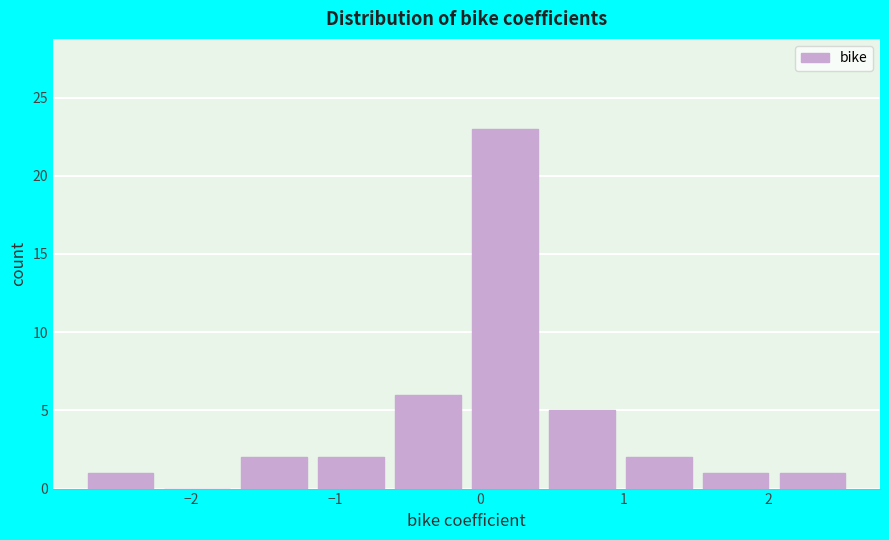

How tall is the bar that spans -1.7 to -1.2 on the x-axis? Neither the bar edges nor the heights are printed on the chart, so give them approximately, as read against the axes.

2